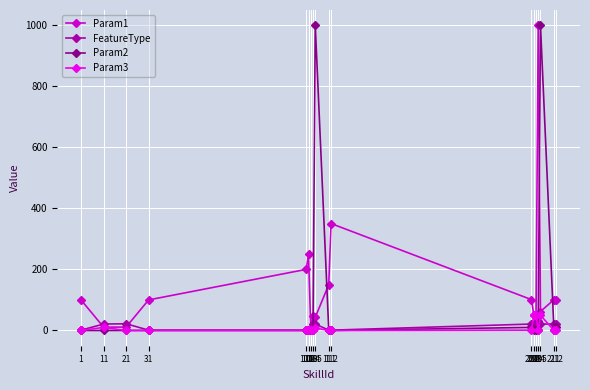

Which series has the widest spread of values?

Param2